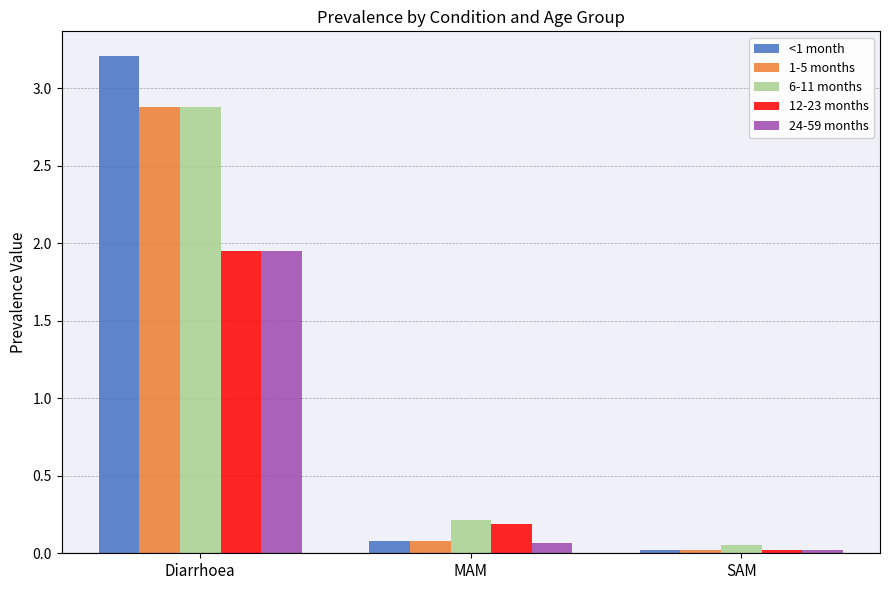

What is the total value across all series at MAM?

0.6